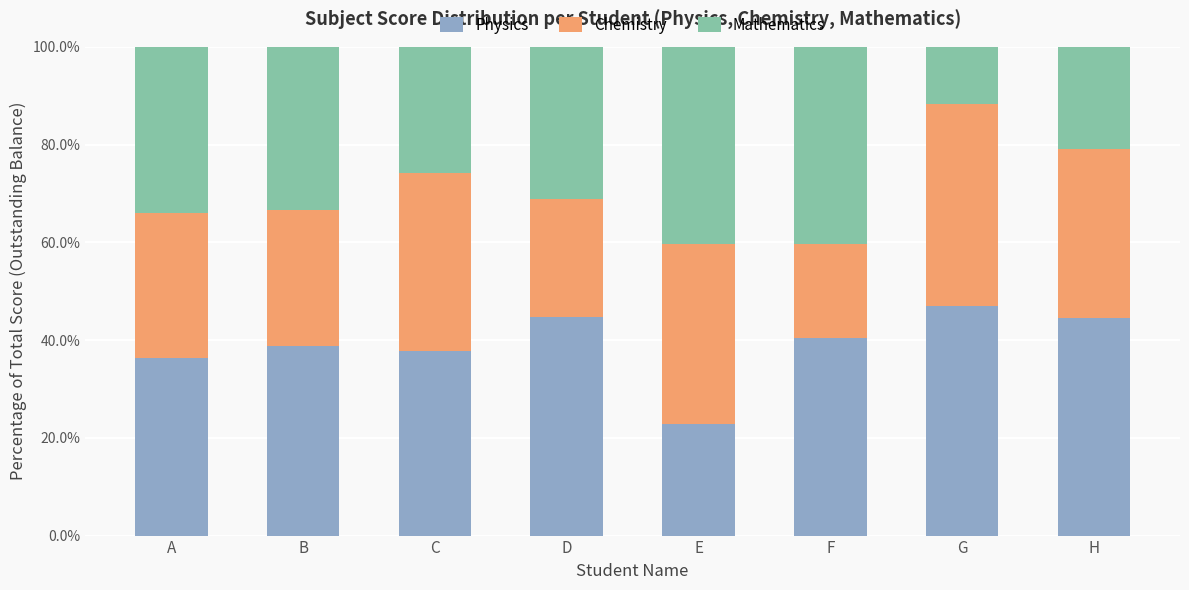

Is it true that Chemistry equals 0.4 at E?

True